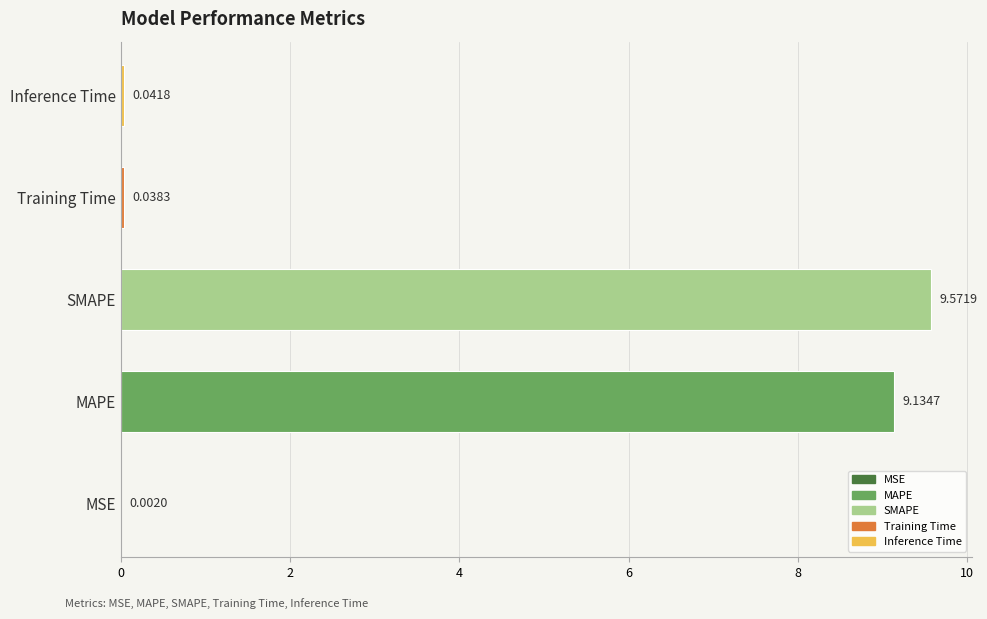

Where is the data nearest to the value 4?

Inference Time